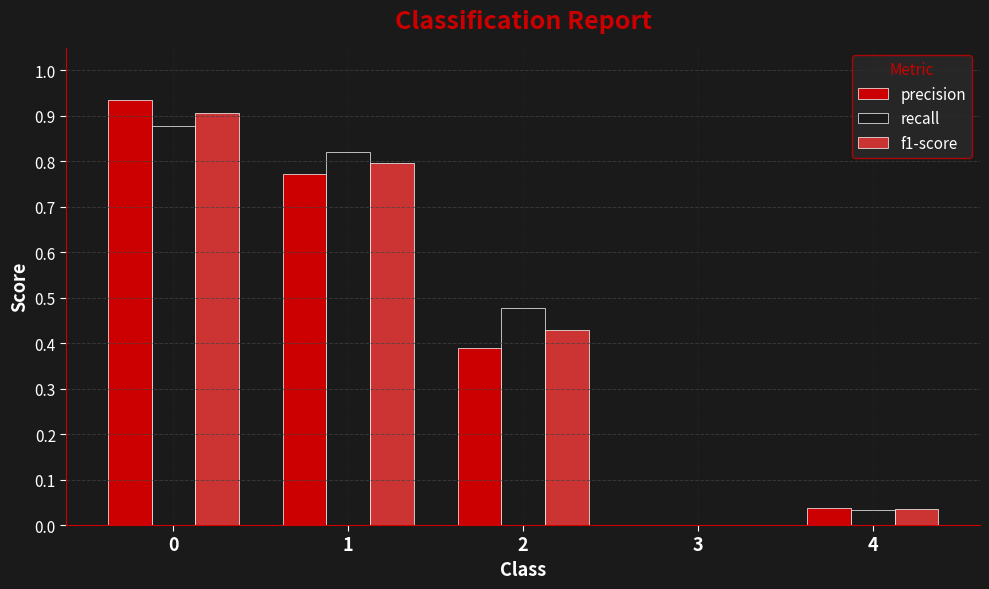

How many groups of bars are there?

5